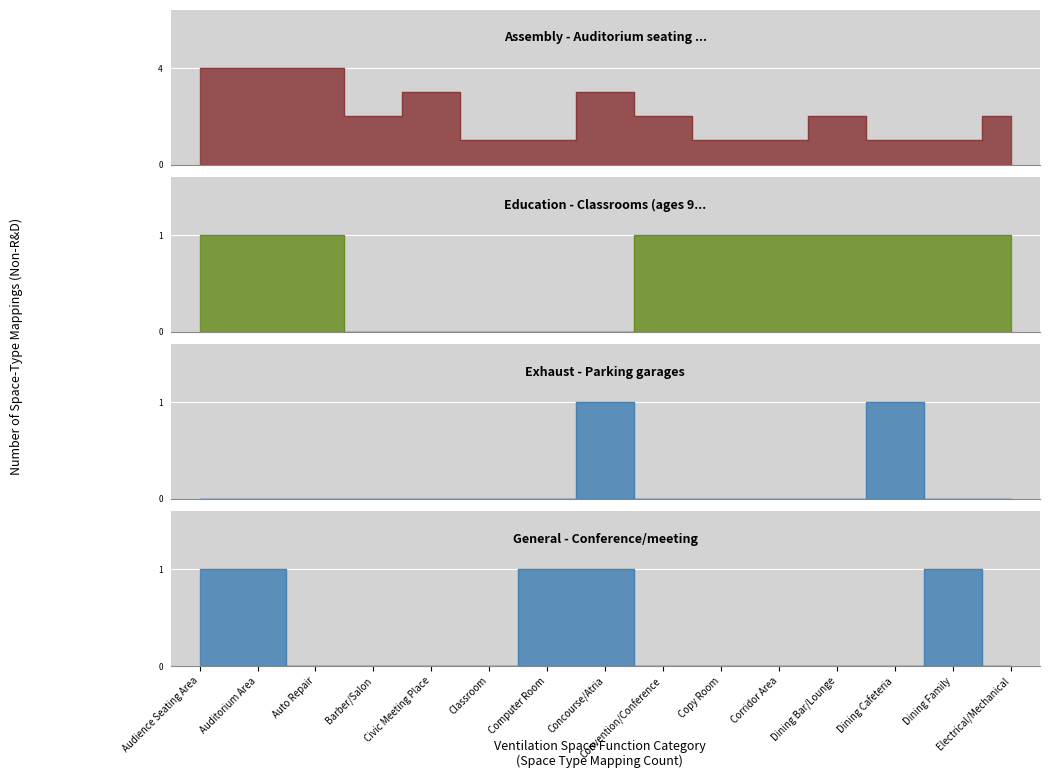

What is the sum of the Education - Classrooms (ages 9-18) values at Electrical/Mechanical and Copy Room?

2